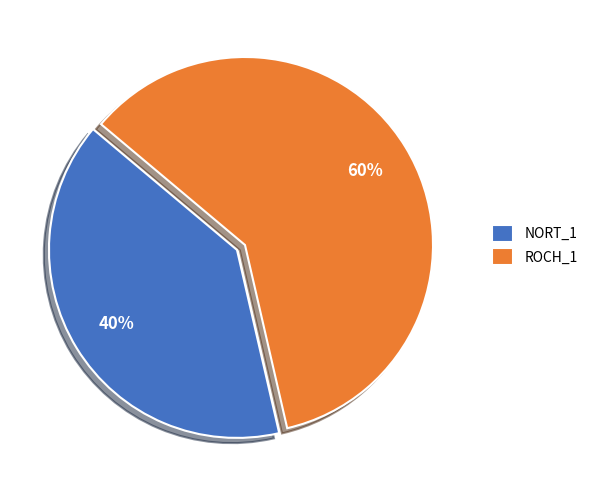

To the nearest percent, what is the combined percentage of ROCH_1 and NORT_1?

100%